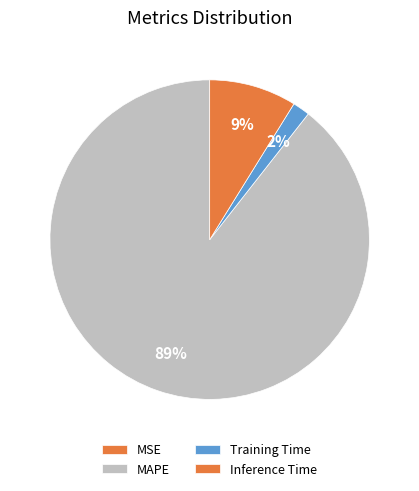

Does Training Time account for over 50% of the chart?

No